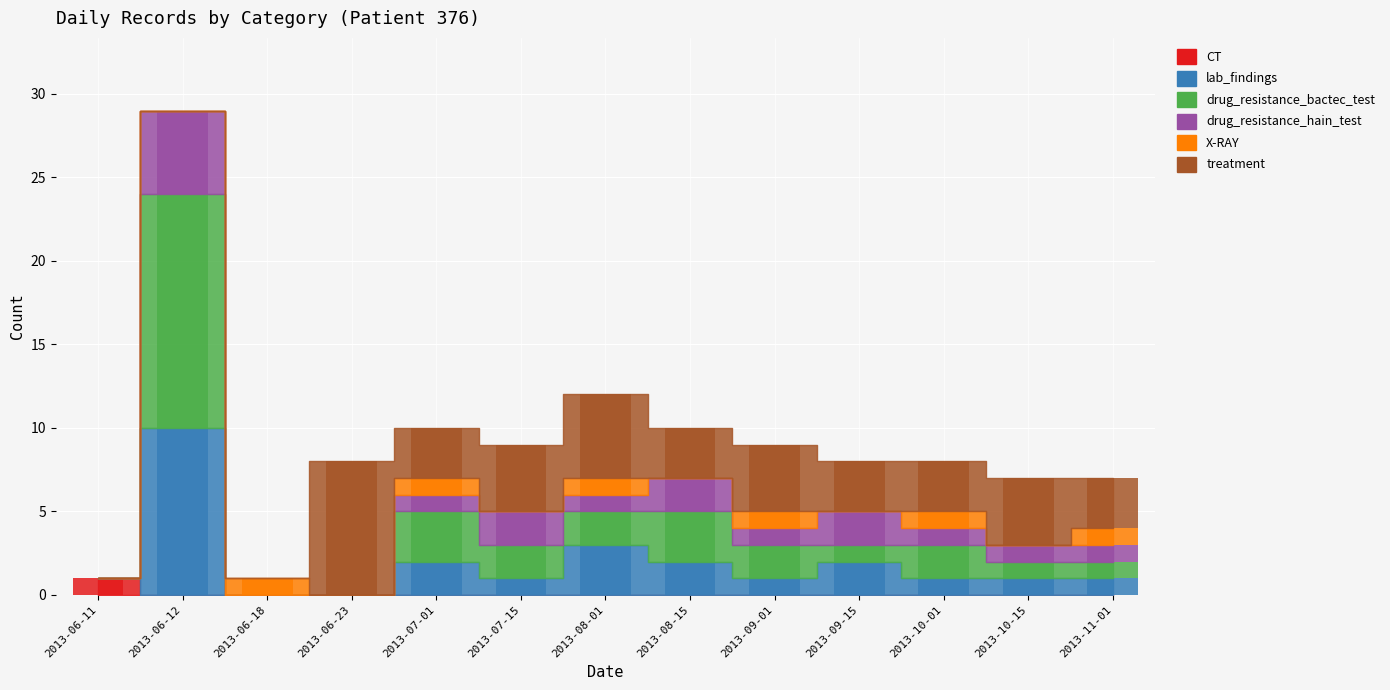

How many lab_findings values are between 1 and 2?

8